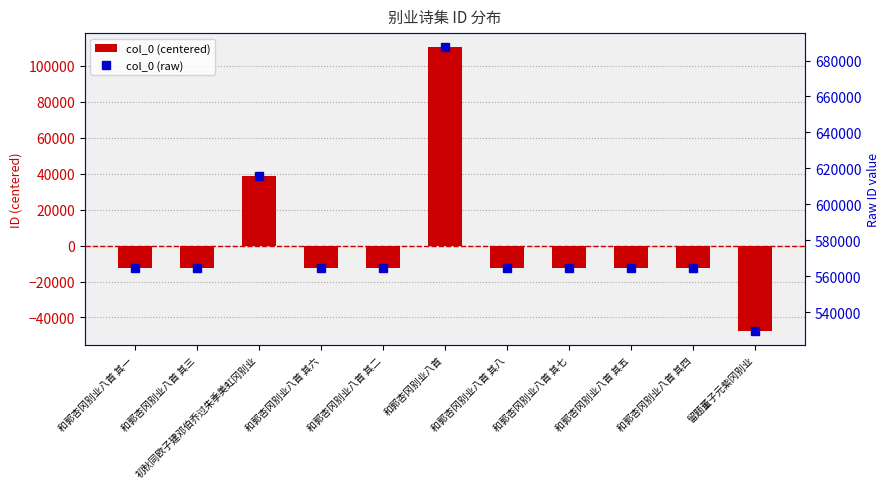

What is the difference between the highest and lowest values at 和郭杏冈别业八首 其八?

577002.2